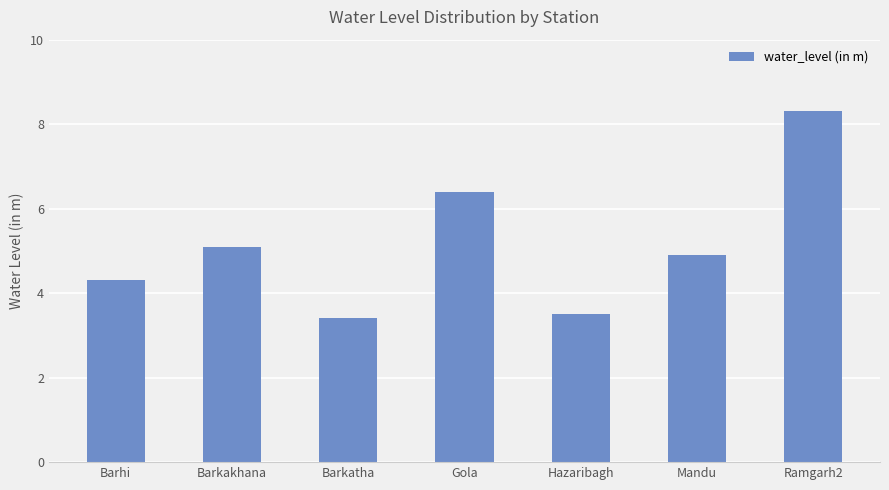

What is the label of the 4th bar from the left?

Gola